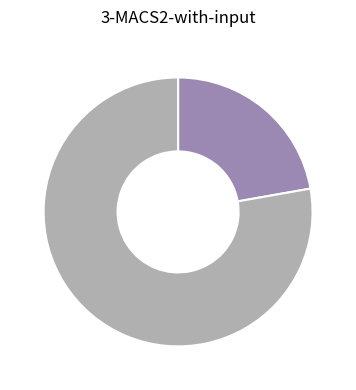

Is there any slice that represents more than half of the pie?

Yes